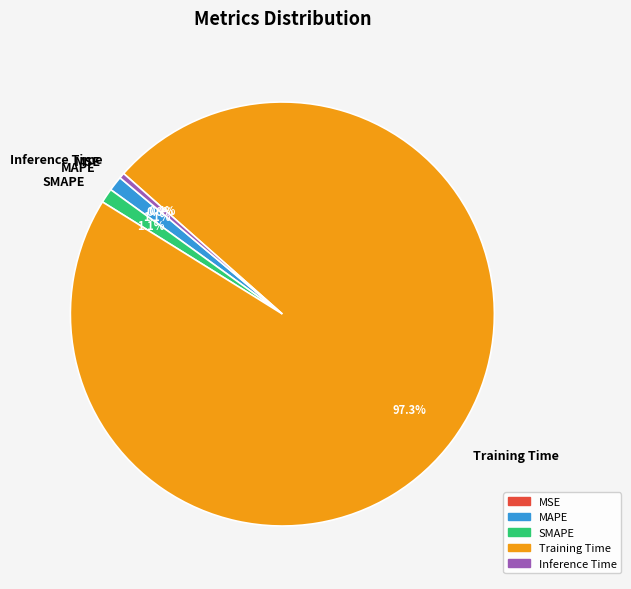

The SMAPE slice represents 15% of the pie. True or false?

False